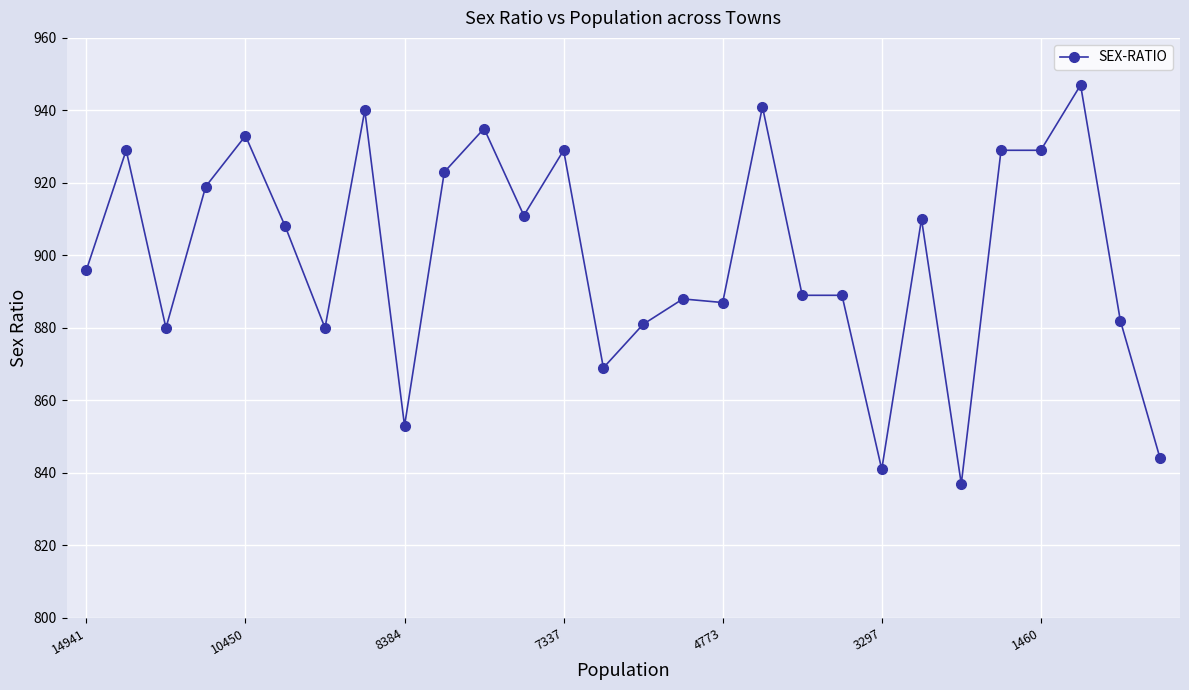

What is the difference between the second highest and second lowest values?

100